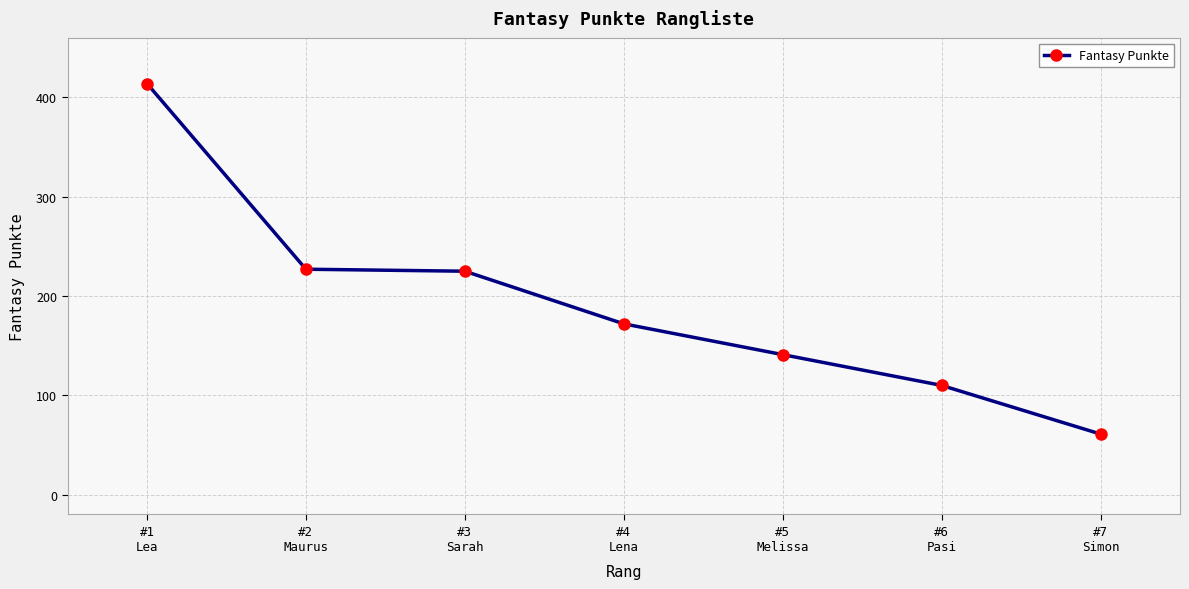

True or false: the data shows 225 at #3
Sarah.

True